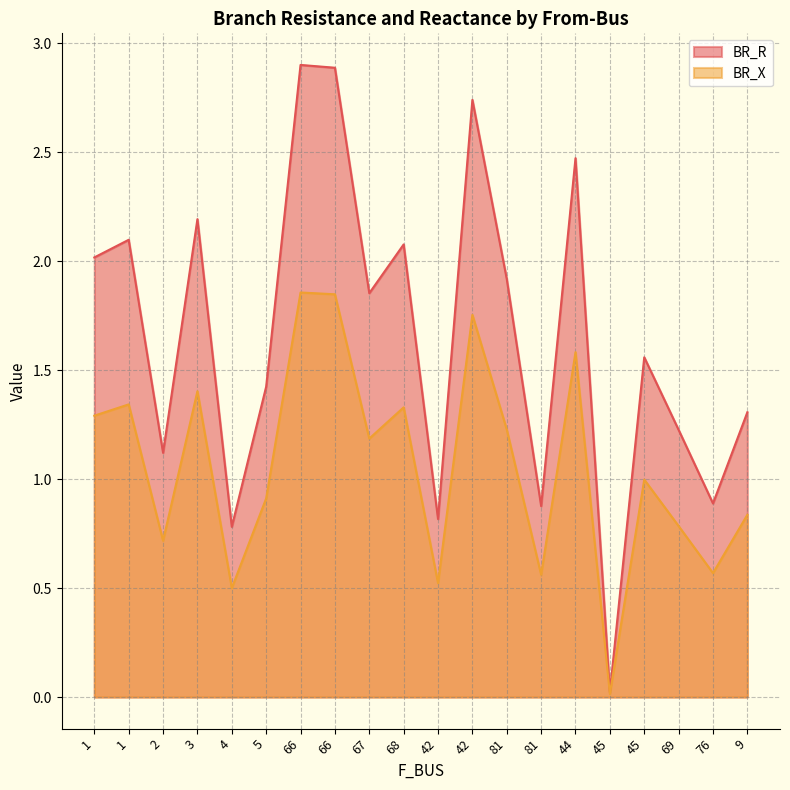

At 42, list the series in order from largest to smallest.

BR_R, BR_X